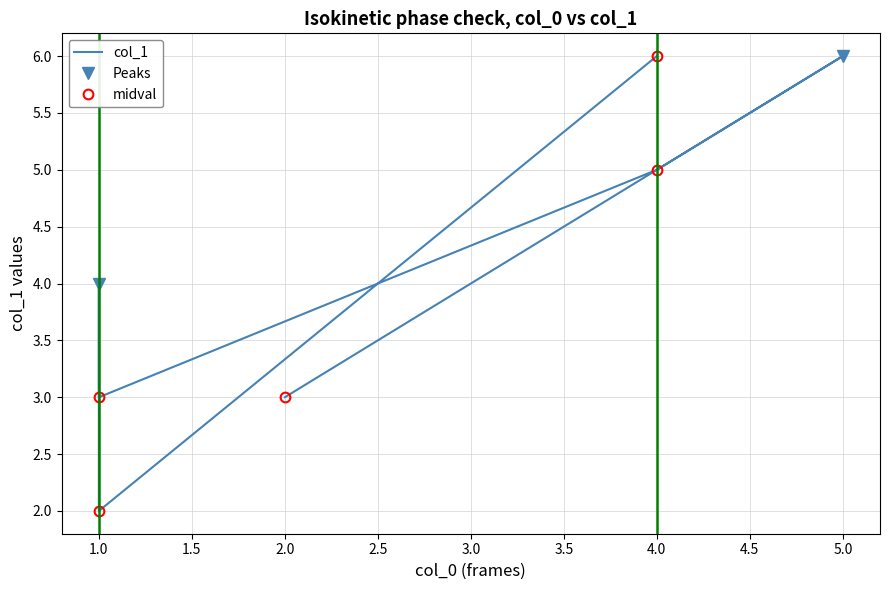

Reading left to right, list all the values displayed in this chart.

6	2	4	3	5	6	3